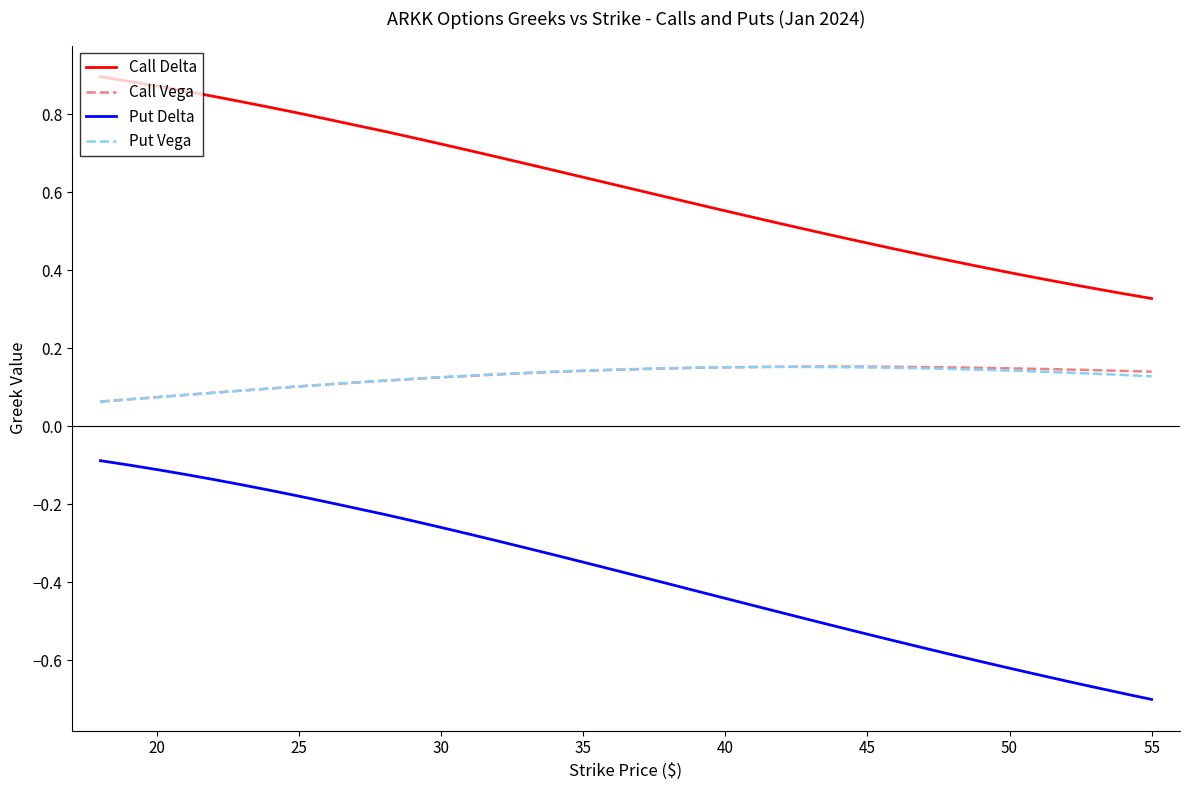

True or false: Call Delta and Call Vega cross at least once.

False